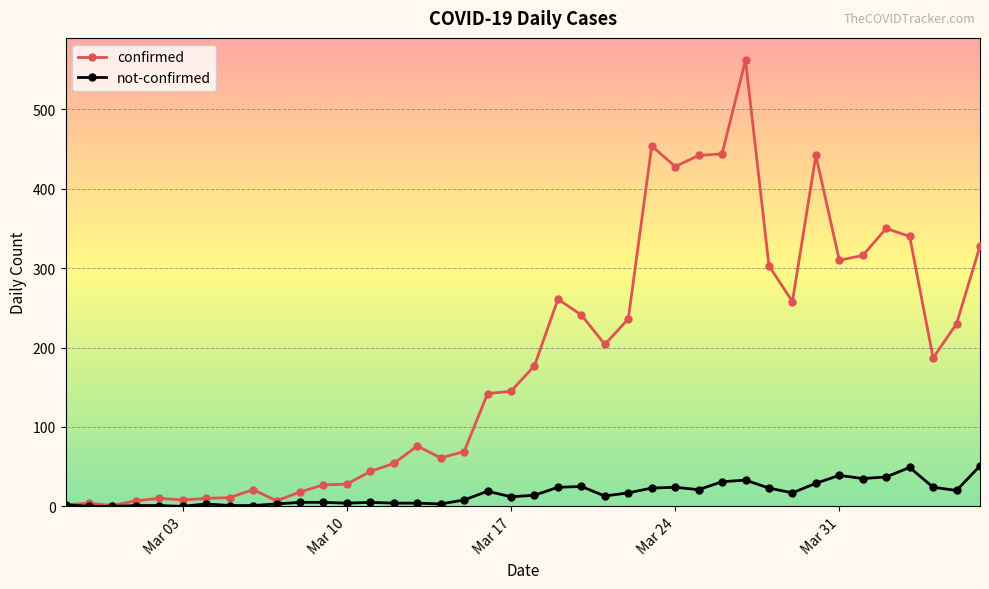

True or false: not-confirmed has more than 1 points higher than both neighbors.

True